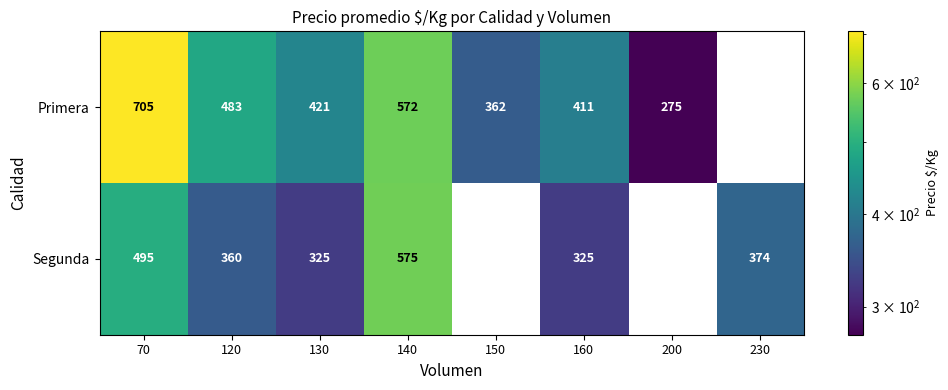

What is the sum of the Segunda values at 120 and 70?

855